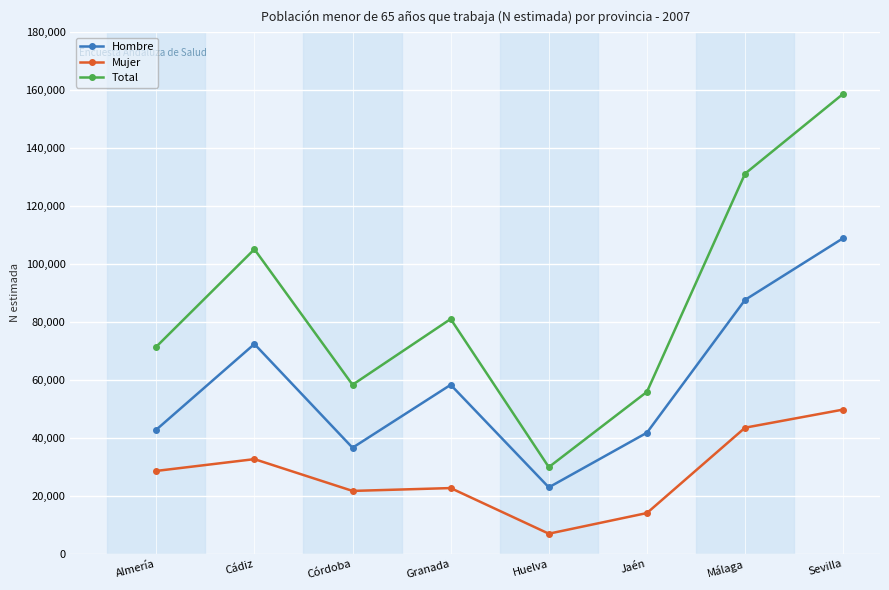

At how many categories does at least one series exceed 155134?

1